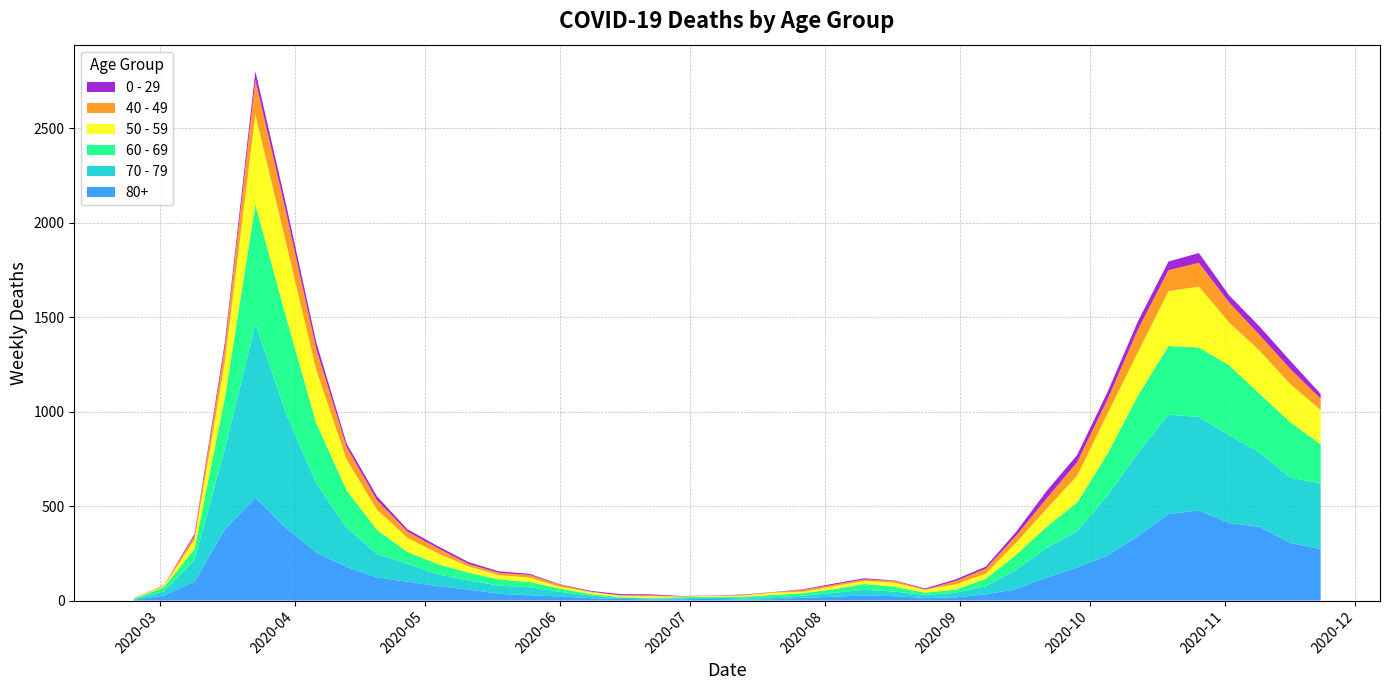

Reading left to right, transcribe all the data shown in this chart.

80+: 2020-02-24=3	2020-03-02=27	2020-03-09=100	2020-03-16=377	2020-03-23=544	2020-03-30=385	2020-04-06=255	2020-04-13=178	2020-04-20=123	2020-04-27=100	2020-05-04=76	2020-05-11=59	2020-05-18=36	2020-05-25=28	2020-06-01=22	2020-06-08=13	2020-06-15=9	2020-06-22=6	2020-06-29=7	2020-07-06=9	2020-07-13=5	2020-07-20=7	2020-07-27=15	2020-08-03=20	2020-08-10=28	2020-08-17=23	2020-08-24=14	2020-08-31=17	2020-09-07=33	2020-09-14=61	2020-09-21=122	2020-09-28=176	2020-10-05=239	2020-10-12=342	2020-10-19=458	2020-10-26=477	2020-11-02=411	2020-11-09=390	2020-11-16=305	2020-11-23=273
70 - 79: 2020-02-24=4	2020-03-02=22	2020-03-09=113	2020-03-16=427	2020-03-23=920	2020-03-30=608	2020-04-06=365	2020-04-13=206	2020-04-20=123	2020-04-27=94	2020-05-04=63	2020-05-11=47	2020-05-18=43	2020-05-25=43	2020-06-01=24	2020-06-08=14	2020-06-15=6	2020-06-22=5	2020-06-29=5	2020-07-06=8	2020-07-13=7	2020-07-20=11	2020-07-27=11	2020-08-03=21	2020-08-10=29	2020-08-17=25	2020-08-24=16	2020-08-31=24	2020-09-07=43	2020-09-14=102	2020-09-21=157	2020-09-28=191	2020-10-05=318	2020-10-12=439	2020-10-19=526	2020-10-26=495	2020-11-02=464	2020-11-09=394	2020-11-16=346	2020-11-23=348
60 - 69: 2020-02-24=2	2020-03-02=22	2020-03-09=61	2020-03-16=272	2020-03-23=634	2020-03-30=514	2020-04-06=320	2020-04-13=199	2020-04-20=128	2020-04-27=63	2020-05-04=54	2020-05-11=42	2020-05-18=33	2020-05-25=28	2020-06-01=18	2020-06-08=8	2020-06-15=3	2020-06-22=3	2020-06-29=6	2020-07-06=3	2020-07-13=8	2020-07-20=12	2020-07-27=13	2020-08-03=19	2020-08-10=31	2020-08-17=25	2020-08-24=12	2020-08-31=17	2020-09-07=39	2020-09-14=80	2020-09-21=112	2020-09-28=152	2020-10-05=221	2020-10-12=305	2020-10-19=364	2020-10-26=368	2020-11-02=370	2020-11-09=310	2020-11-16=294	2020-11-23=206
50 - 59: 2020-02-24=3	2020-03-02=7	2020-03-09=48	2020-03-16=190	2020-03-23=475	2020-03-30=392	2020-04-06=281	2020-04-13=163	2020-04-20=106	2020-04-27=75	2020-05-04=57	2020-05-11=33	2020-05-18=23	2020-05-25=23	2020-06-01=9	2020-06-08=10	2020-06-15=8	2020-06-22=9	2020-06-29=3	2020-07-06=5	2020-07-13=6	2020-07-20=12	2020-07-27=8	2020-08-03=16	2020-08-10=16	2020-08-17=22	2020-08-24=15	2020-08-31=28	2020-09-07=28	2020-09-14=64	2020-09-21=95	2020-09-28=142	2020-10-05=212	2020-10-12=230	2020-10-19=290	2020-10-26=322	2020-11-02=227	2020-11-09=228	2020-11-16=202	2020-11-23=182
40 - 49: 2020-02-24=0	2020-03-02=5	2020-03-09=21	2020-03-16=79	2020-03-23=183	2020-03-30=163	2020-04-06=111	2020-04-13=66	2020-04-20=51	2020-04-27=33	2020-05-04=27	2020-05-11=13	2020-05-18=12	2020-05-25=14	2020-06-01=12	2020-06-08=3	2020-06-15=2	2020-06-22=5	2020-06-29=1	2020-07-06=1	2020-07-13=4	2020-07-20=2	2020-07-27=10	2020-08-03=8	2020-08-10=8	2020-08-17=10	2020-08-24=2	2020-08-31=17	2020-09-07=26	2020-09-14=38	2020-09-21=55	2020-09-28=72	2020-10-05=76	2020-10-12=120	2020-10-19=111	2020-10-26=126	2020-11-02=105	2020-11-09=83	2020-11-16=80	2020-11-23=60
0 - 29: 2020-02-24=1	2020-03-02=0	2020-03-09=10	2020-03-16=25	2020-03-23=47	2020-03-30=42	2020-04-06=36	2020-04-13=19	2020-04-20=20	2020-04-27=12	2020-05-04=11	2020-05-11=10	2020-05-18=8	2020-05-25=6	2020-06-01=2	2020-06-08=4	2020-06-15=6	2020-06-22=5	2020-06-29=2	2020-07-06=1	2020-07-13=2	2020-07-20=1	2020-07-27=3	2020-08-03=6	2020-08-10=6	2020-08-17=2	2020-08-24=5	2020-08-31=9	2020-09-07=11	2020-09-14=20	2020-09-21=40	2020-09-28=38	2020-10-05=39	2020-10-12=44	2020-10-19=46	2020-10-26=52	2020-11-02=38	2020-11-09=45	2020-11-16=43	2020-11-23=25